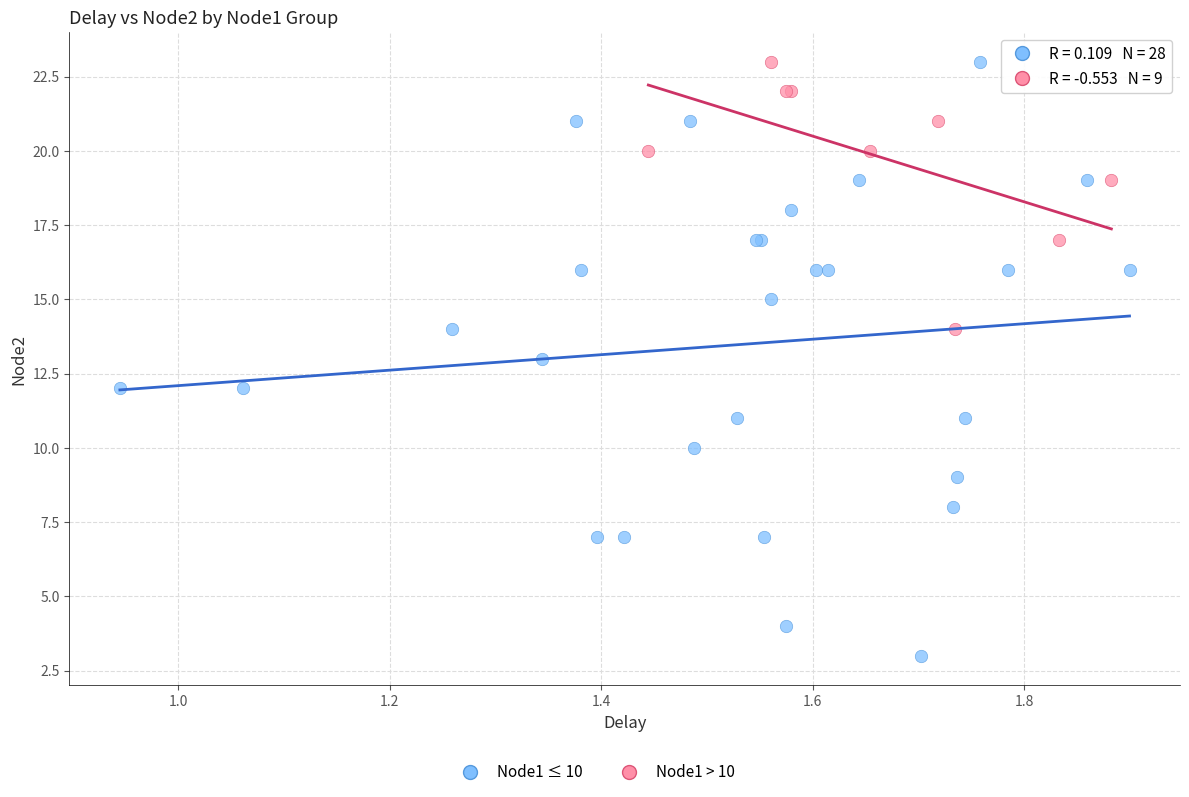

Which series has the largest Y range (max minus min)?

Node1 ≤ 10